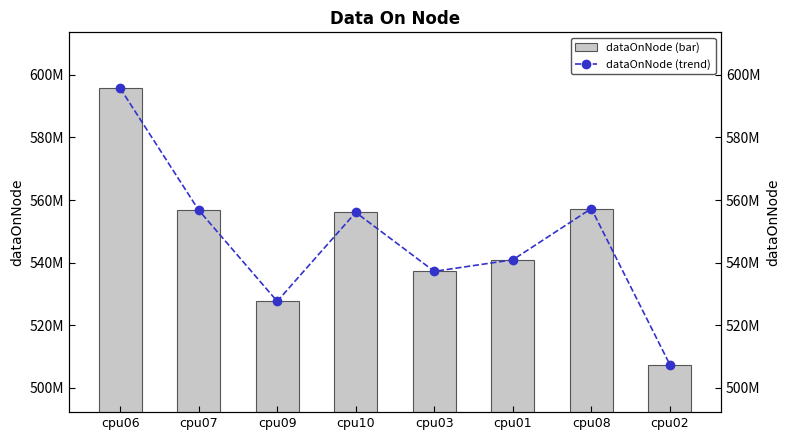

Between cpu10 and cpu08, which series saw the biggest shift?

dataOnNode